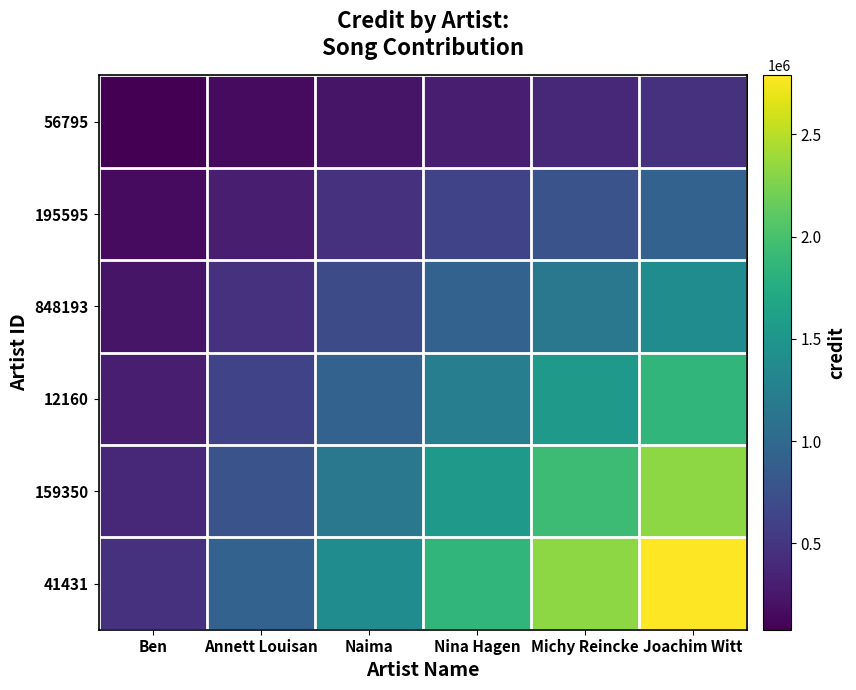

How many data points does each series have?

6